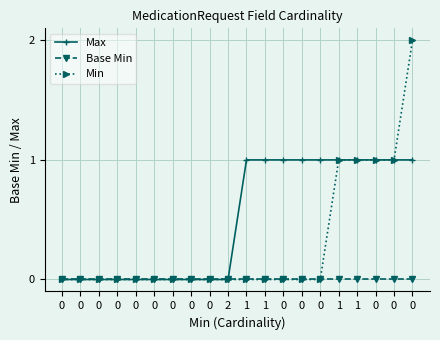

Which series has the largest range (max minus min)?

Min